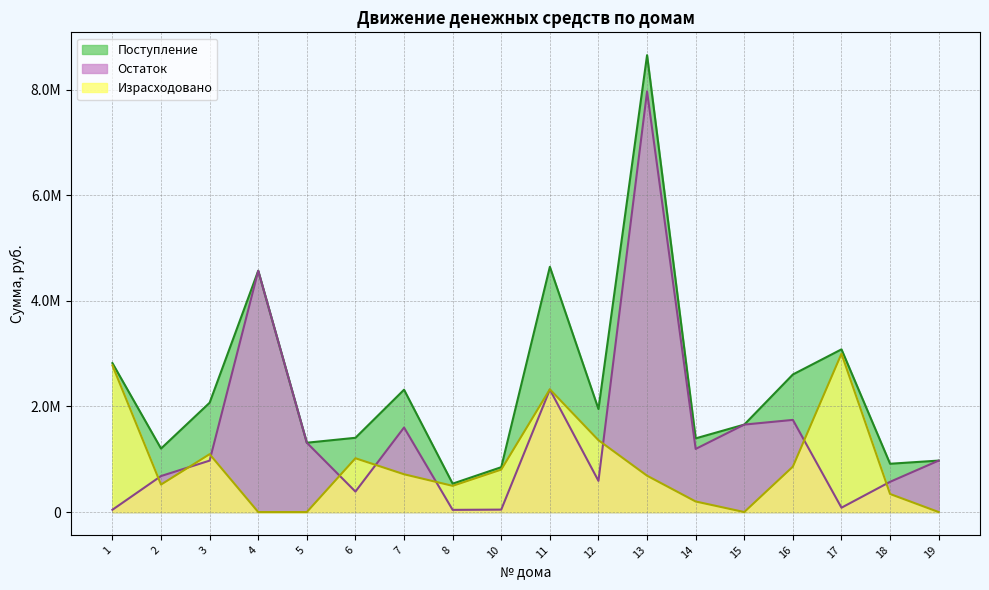

True or false: Поступление and Остаток intersect in this chart.

False